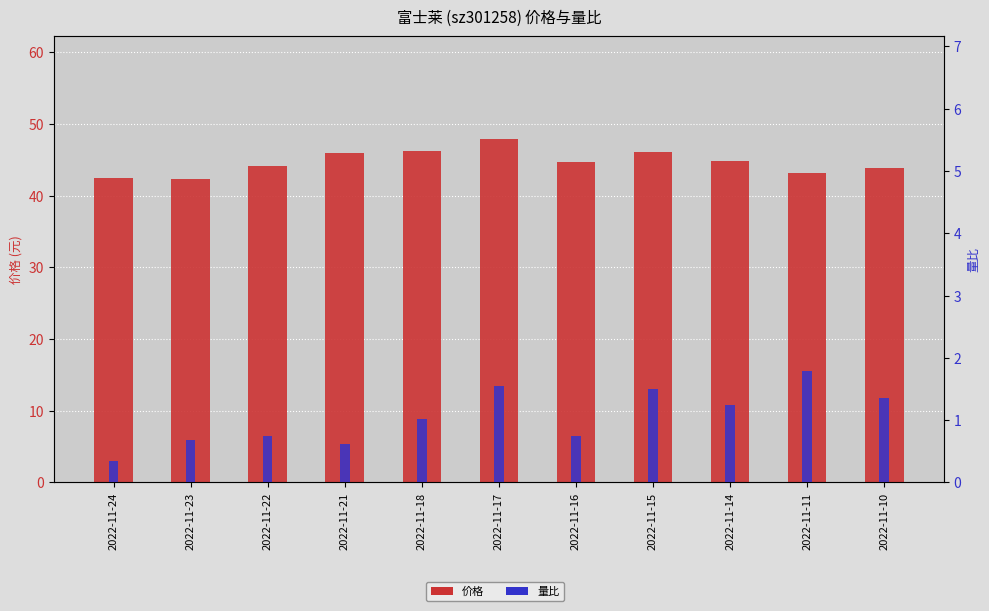

At which category is the sum across all series the highest?

2022-11-17